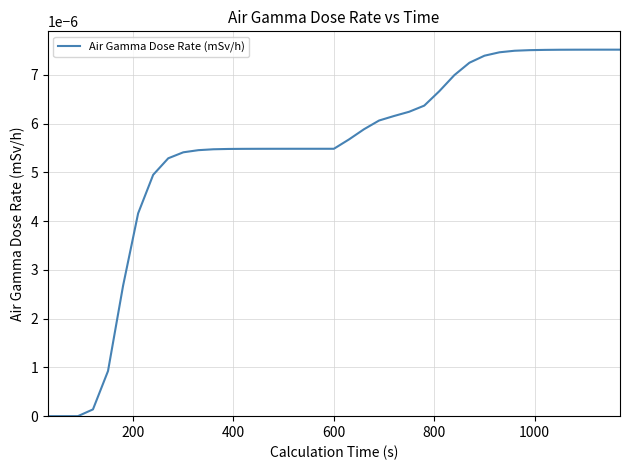

How many categories are shown in the chart?

39